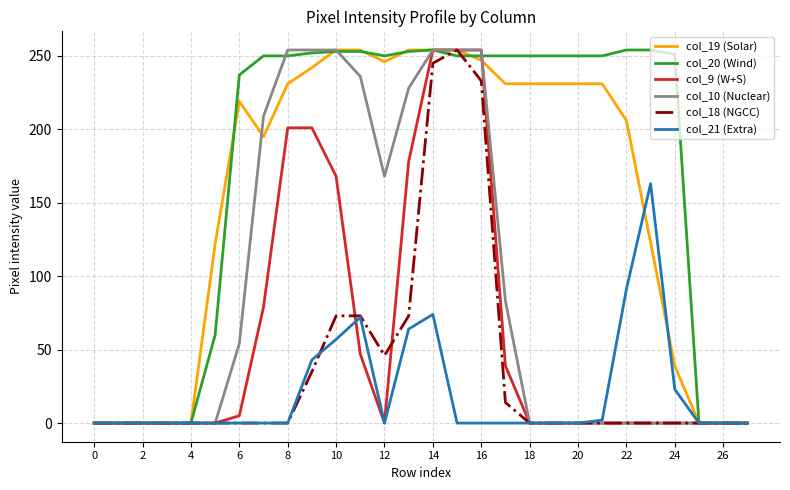

What is the maximum value shown in the chart?

254